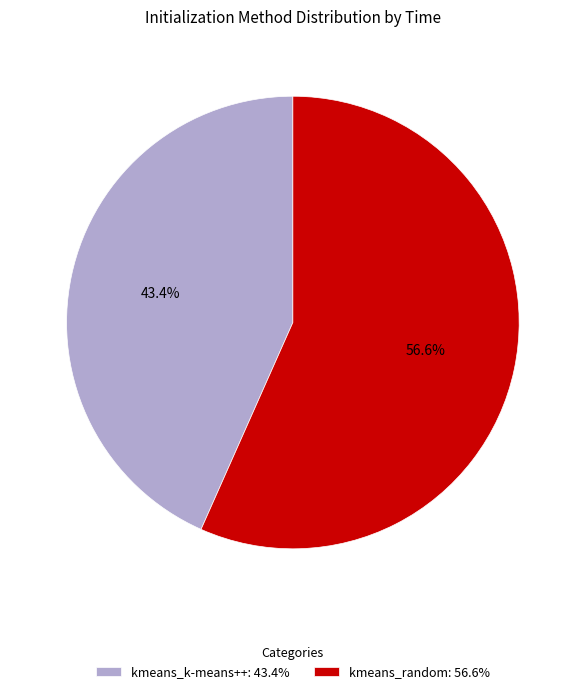

How many slices are in this pie chart?

2